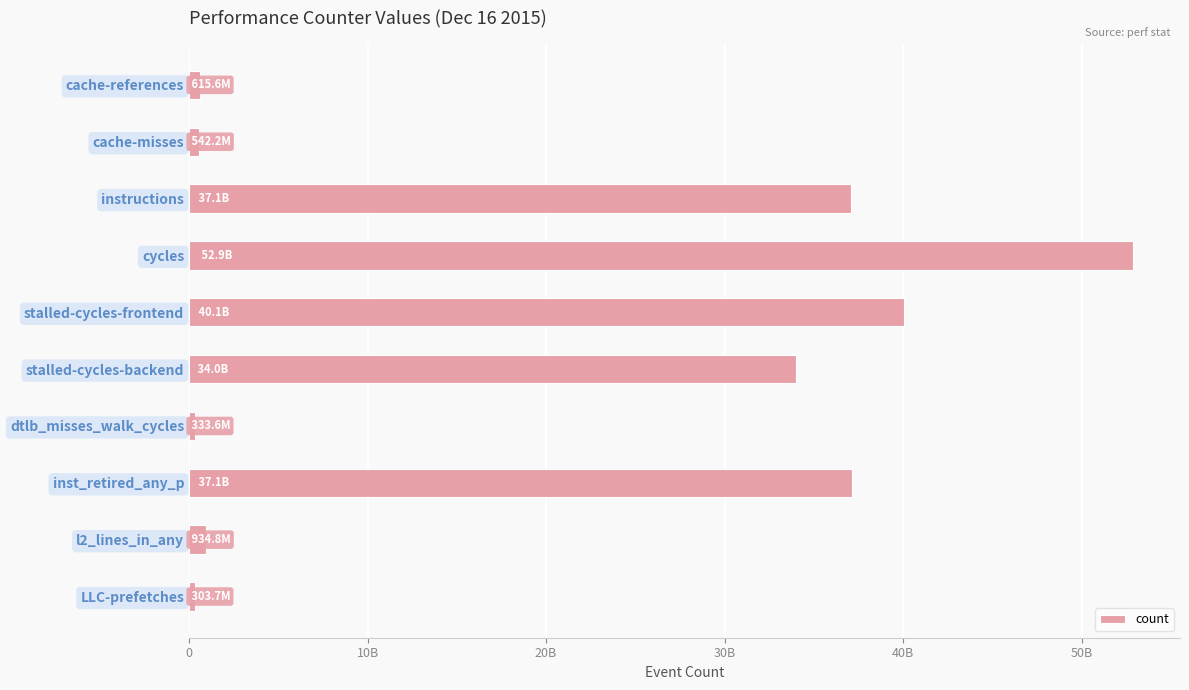

Does the chart contain any negative values?

No